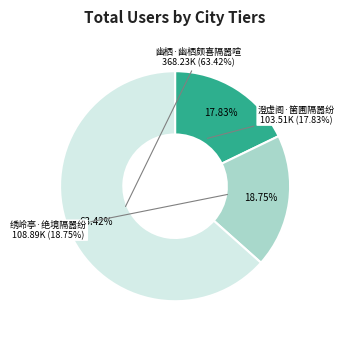

Which slice is the smallest?

澄虚阁·箘圃隔嚣纷